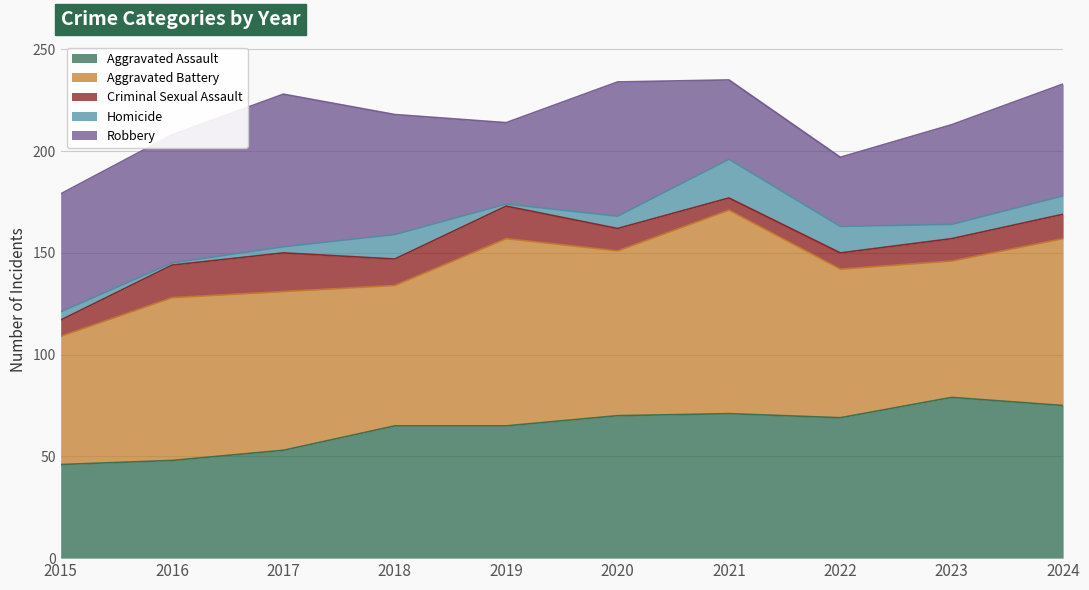

How many series are shown in this chart?

5